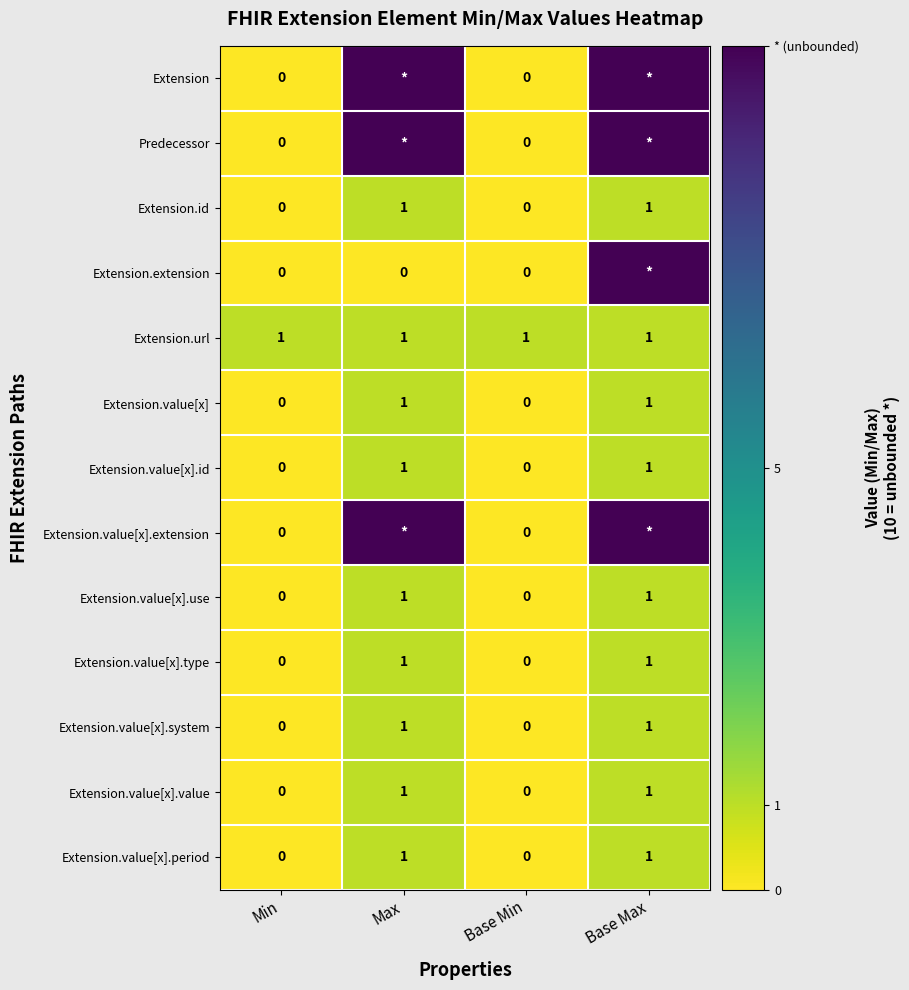

Count the Extension.value[x].period values in the range 0 to 1.

4